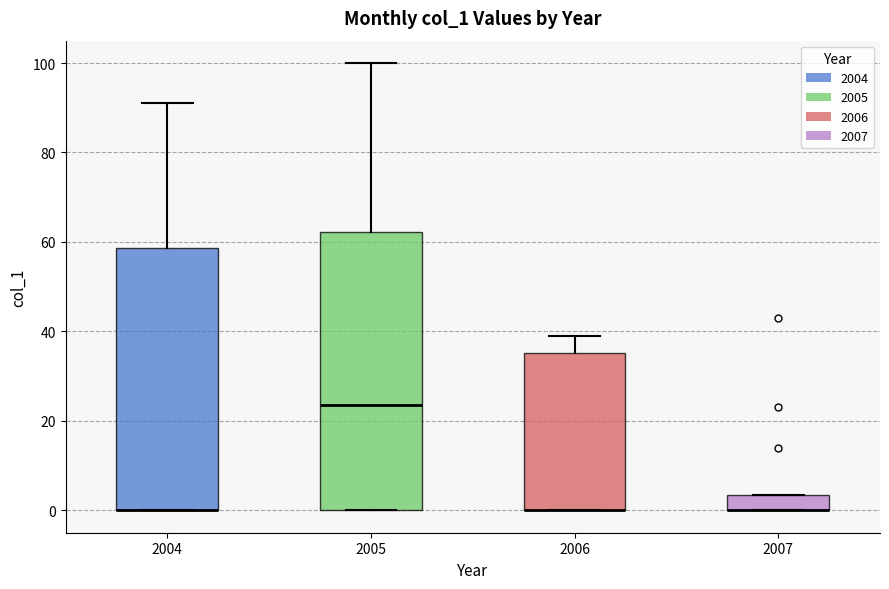

Comparing the boxes themselves (not the whiskers), which one is the tallest?

2005